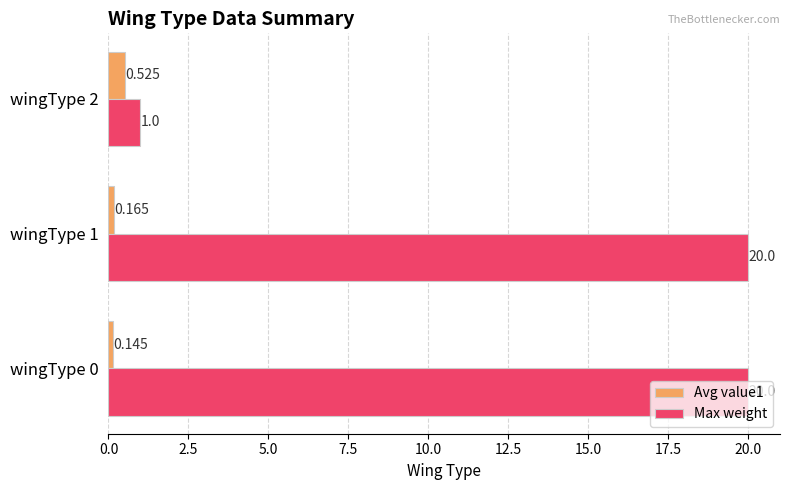

What is the maximum value shown in the chart?

20.0